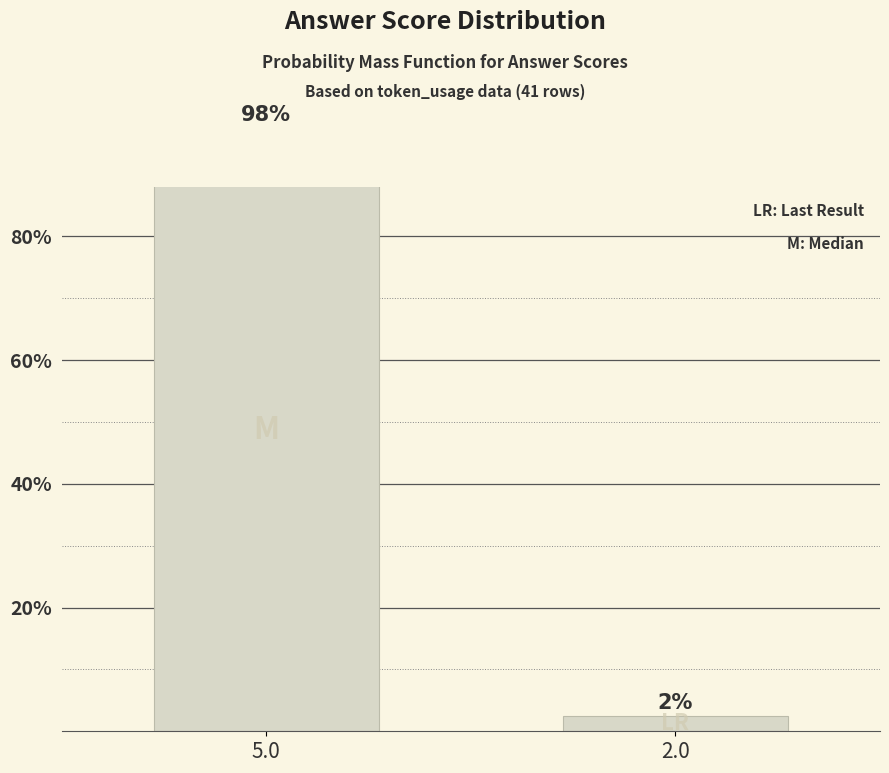

What is the label of the 1st bar from the left?

5.0